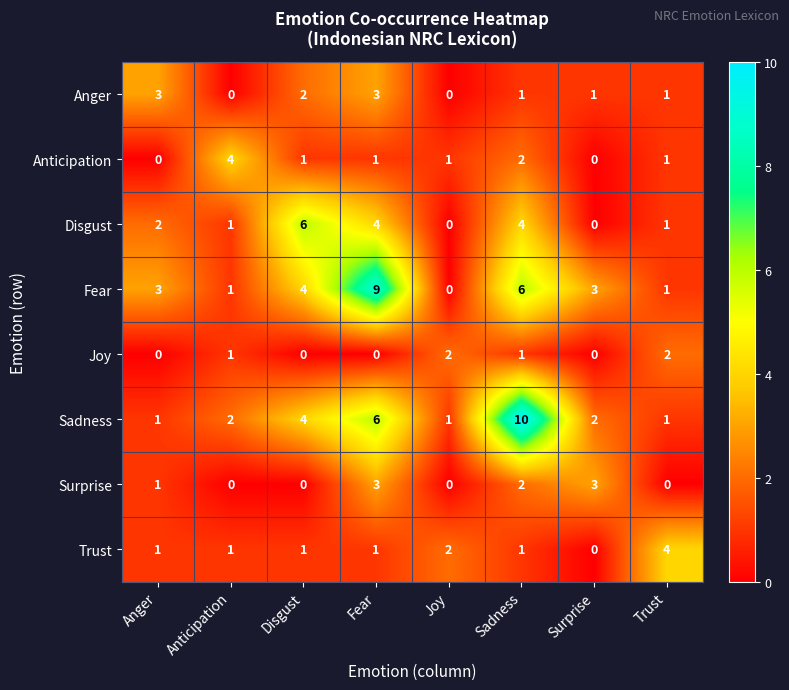

What is the sum of all Sadness values?

27